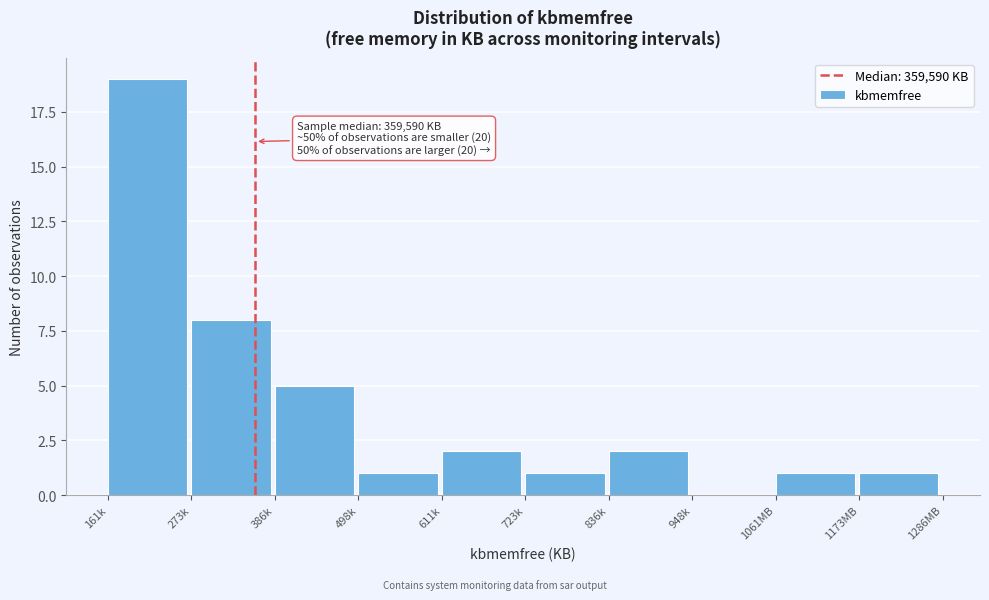

Reading left to right, transcribe all the data shown in this chart.

161k=19	273k=8	386k=5	498k=1	611k=2	723k=1	836k=2	948k=0	1061MB=1	1173MB=1